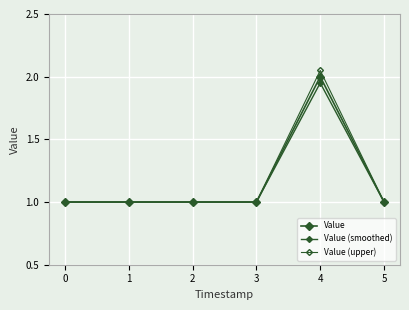

Is the value of Value at 4 greater than the value of Value (upper) at 3?

Yes